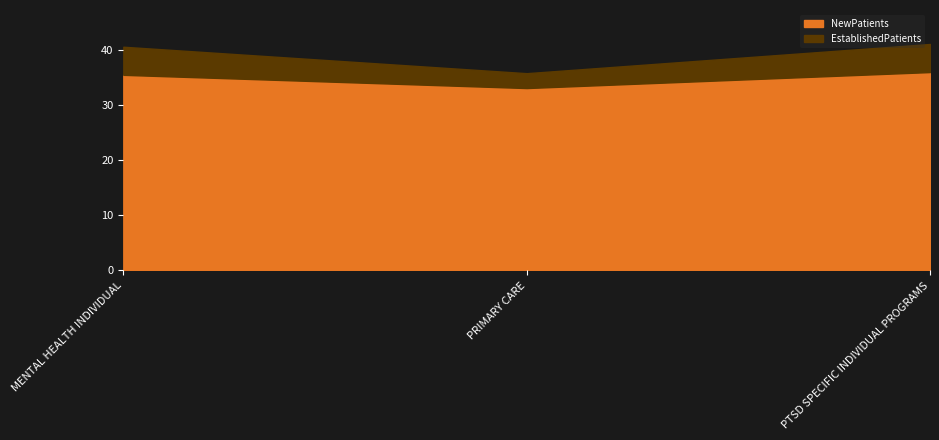

What is the sum of the EstablishedPatients values at PRIMARY CARE and MENTAL HEALTH INDIVIDUAL?

7.8